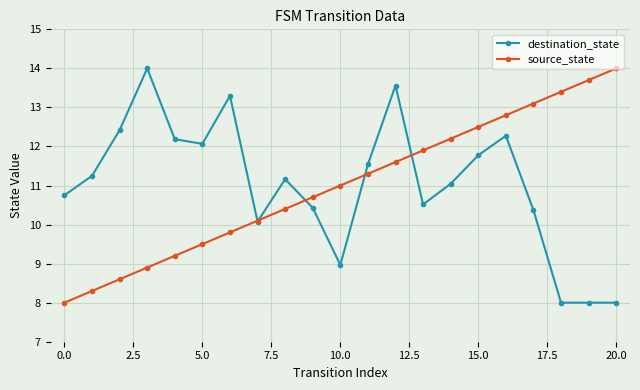

True or false: source_state has more than 0 points higher than both neighbors.

False